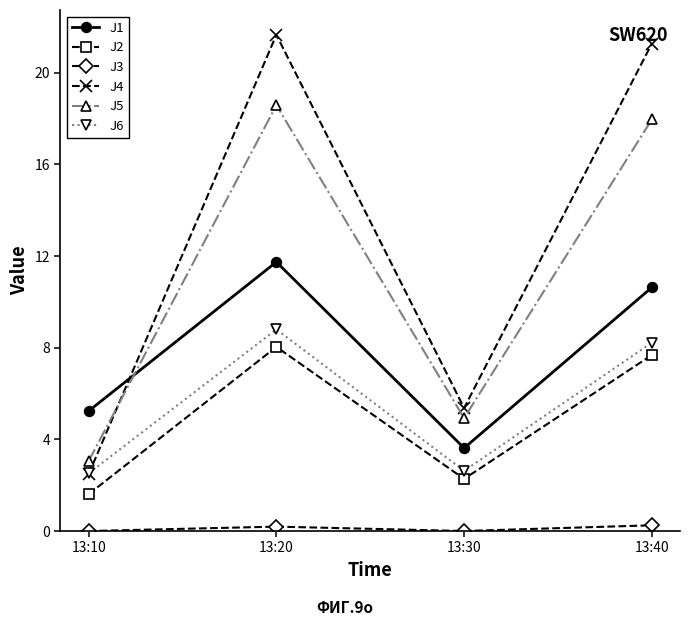

True or false: J2 and J1 intersect in this chart.

False